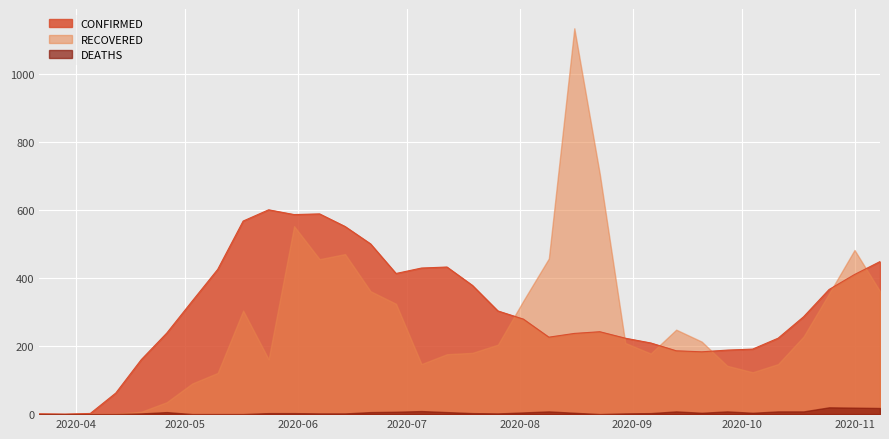

The DEATHS series shows 6 at 2020-11-08. True or false?

False